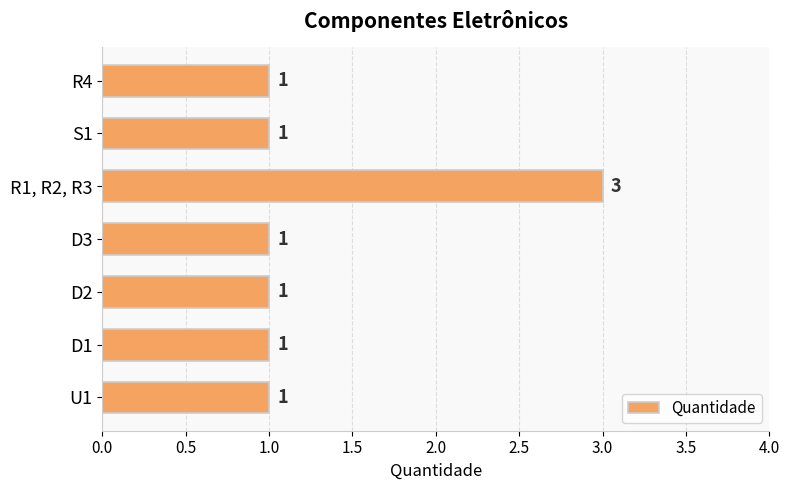

Reading top to bottom, list all the values displayed in this chart.

1	1	3	1	1	1	1